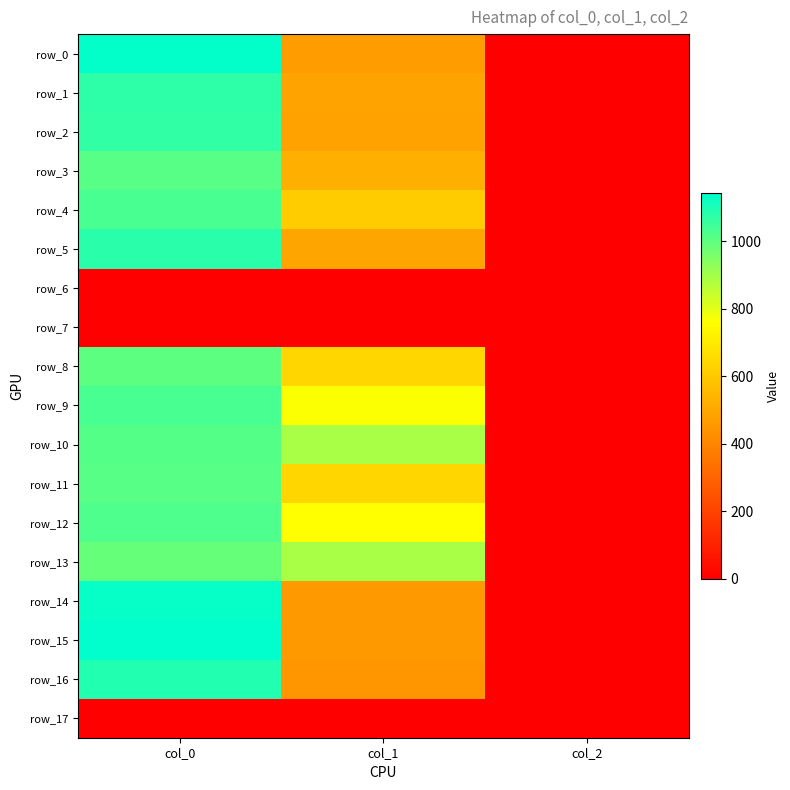

Reading left to right, transcribe all the data shown in this chart.

row_0: col_0=1136.7	col_1=472.5	col_2=2.0
row_1: col_0=1073.3	col_1=489.4	col_2=2.0
row_2: col_0=1070.0	col_1=486.0	col_2=2.0
row_3: col_0=1013.3	col_1=526.5	col_2=2.0
row_4: col_0=1033.3	col_1=610.9	col_2=2.0
row_5: col_0=1080.0	col_1=492.8	col_2=2.0
row_6: col_0=0.0	col_1=0.0	col_2=0.0
row_7: col_0=0.0	col_1=0.0	col_2=0.0
row_8: col_0=1003.3	col_1=641.2	col_2=2.0
row_9: col_0=1033.3	col_1=766.1	col_2=2.0
row_10: col_0=1016.7	col_1=891.0	col_2=2.0
row_11: col_0=1013.3	col_1=641.2	col_2=2.0
row_12: col_0=1023.3	col_1=762.8	col_2=2.0
row_13: col_0=990.0	col_1=891.0	col_2=2.0
row_14: col_0=1130.0	col_1=455.6	col_2=2.0
row_15: col_0=1143.3	col_1=459.0	col_2=2.0
row_16: col_0=1093.3	col_1=448.9	col_2=2.0
row_17: col_0=0.0	col_1=0.0	col_2=0.0